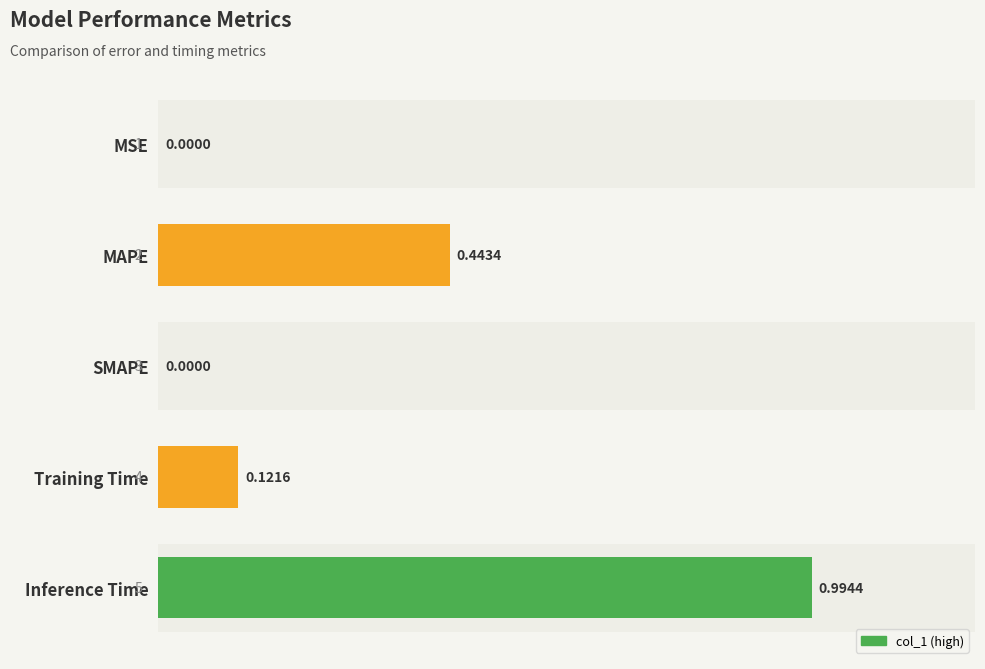

Which label corresponds to the largest value in the chart?

Inference Time